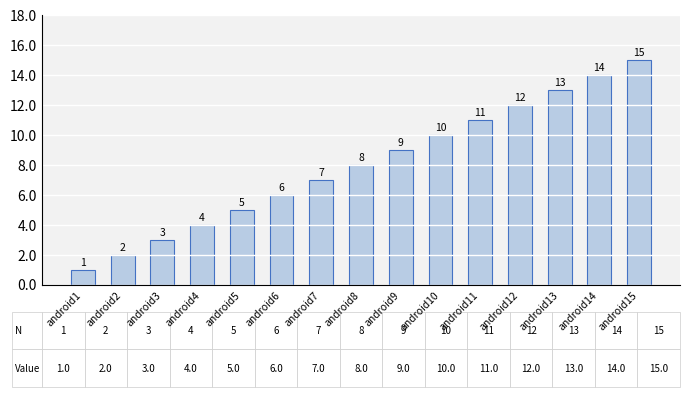

What is the value of the 3rd bar from the left?

3